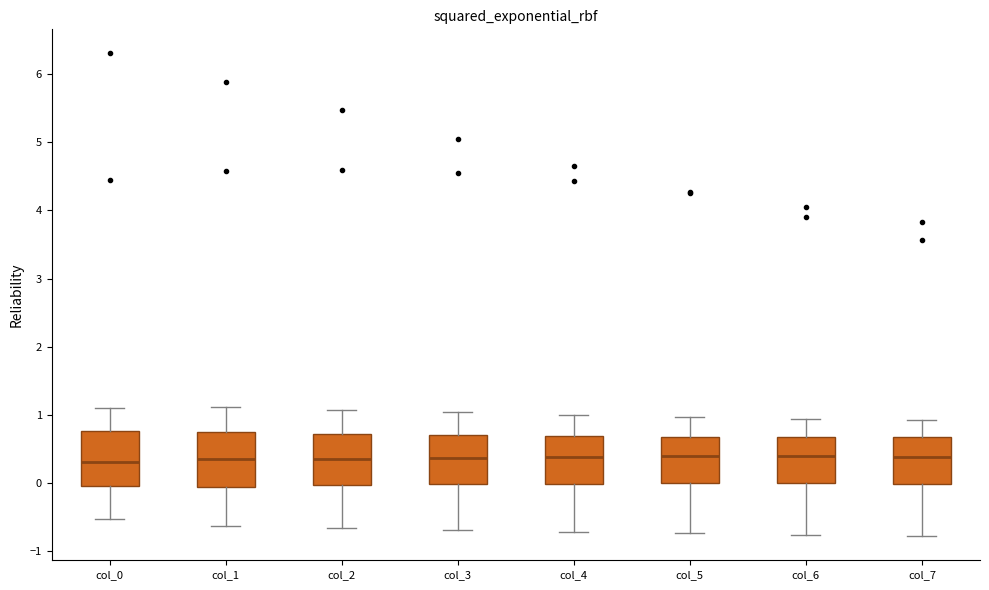

Reading left to right, transcribe this box plot: for each box, give where its median line is, the range the box spans, and where its two whiskers end, as read against the y-axis. The values are not printed on the chart, so give them approximately, as read against the axis.

col_0: median 0.3, box 0.0 to 0.8, whiskers -0.5 to 1.1
col_1: median 0.3, box -0.1 to 0.7, whiskers -0.6 to 1.1
col_2: median 0.4, box 0.0 to 0.7, whiskers -0.7 to 1.1
col_3: median 0.4, box 0.0 to 0.7, whiskers -0.7 to 1.0
col_4: median 0.4, box 0.0 to 0.7, whiskers -0.7 to 1.0
col_5: median 0.4, box 0.0 to 0.7, whiskers -0.7 to 1.0
col_6: median 0.4, box 0.0 to 0.7, whiskers -0.8 to 0.9
col_7: median 0.4, box 0.0 to 0.7, whiskers -0.8 to 0.9